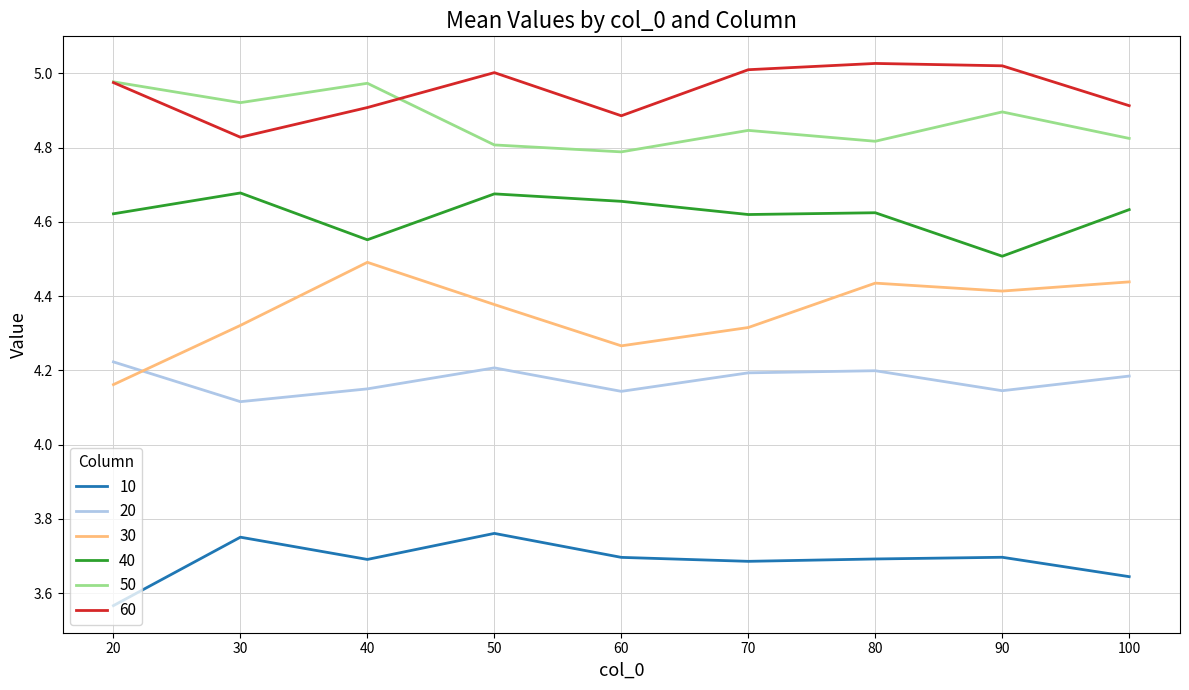

In 30, how many points are higher than both neighbors (excluding endpoints)?

2